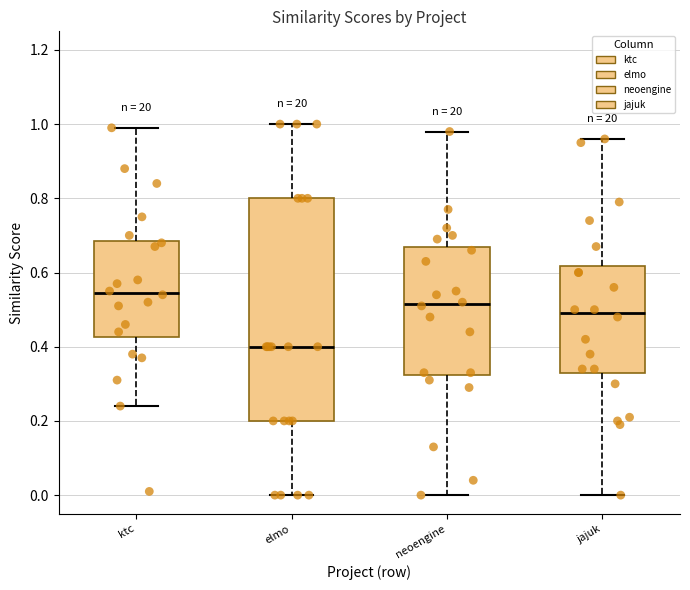

Reading left to right, read every box against the y-axis: the position of its median line, the range the box covers, and the ends of its whiskers. The values are not printed on the chart, so give them approximately, as read against the axis.

ktc: median 0.54, box 0.42 to 0.68, whiskers 0.24 to 1.00
elmo: median 0.40, box 0.20 to 0.80, whiskers 0.00 to 1.00
neoengine: median 0.52, box 0.32 to 0.66, whiskers 0.00 to 0.98
jajuk: median 0.50, box 0.34 to 0.62, whiskers 0.00 to 0.96